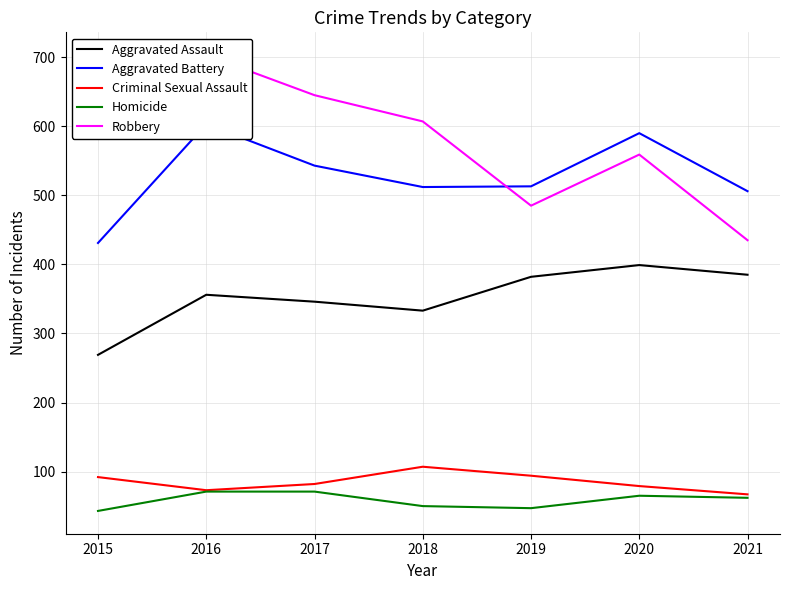

What is the difference between the Aggravated Assault values at 2017 and 2018?

13